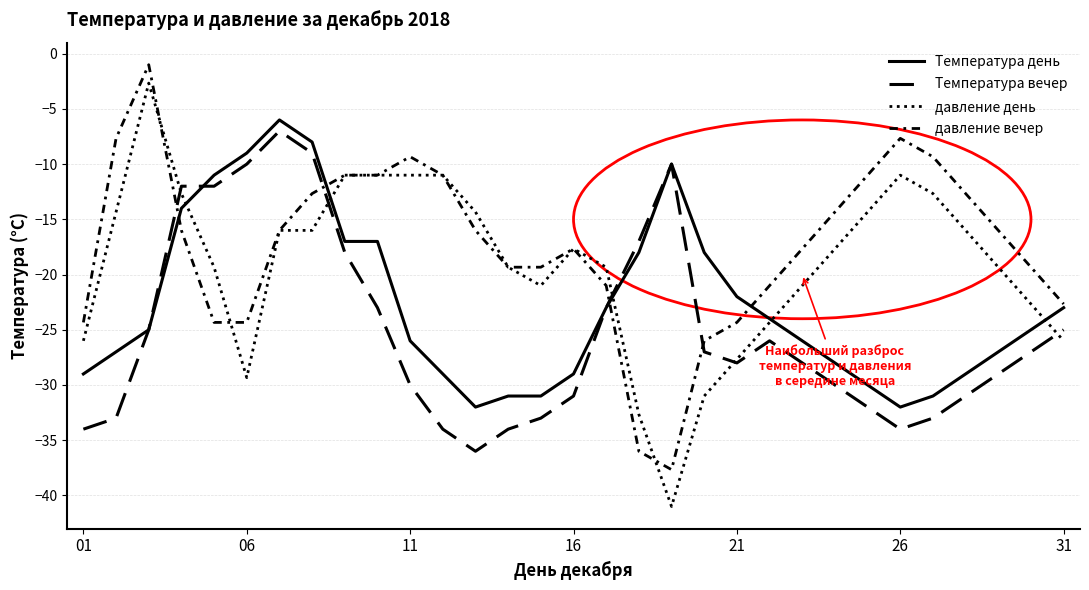

How many lines are shown in the chart?

4